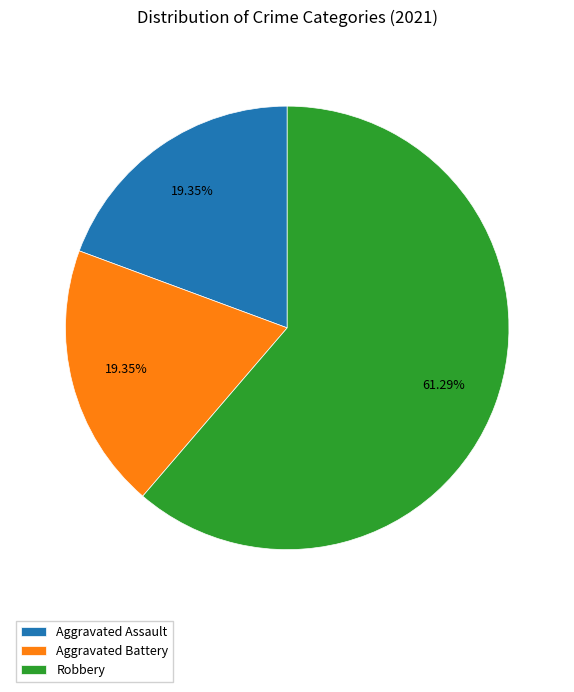

Which category has the biggest portion of the pie?

Robbery